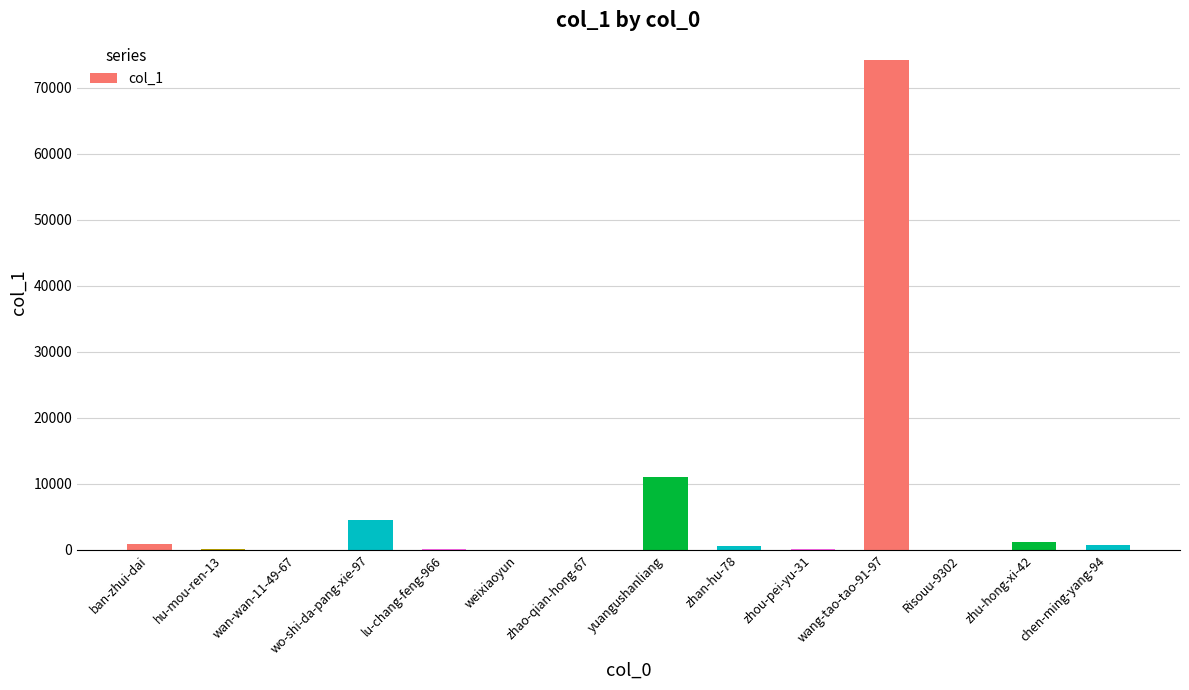

At which label is the value closest to 37137?

yuangushanliang